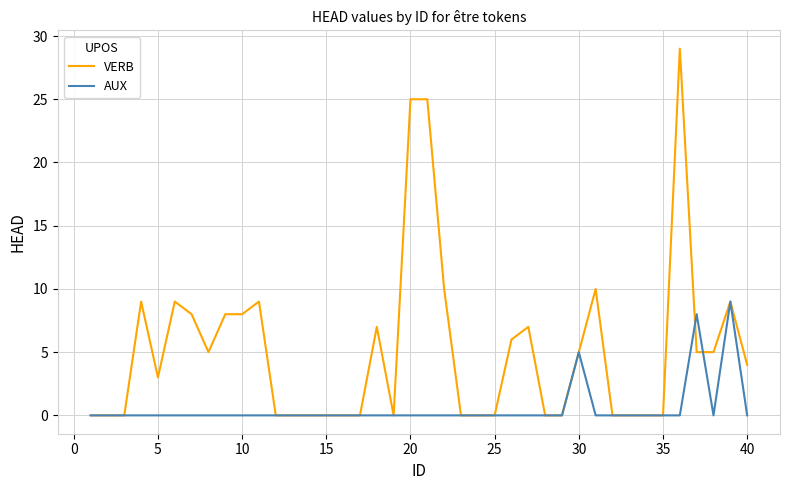

List the series in order of their overall mean, highest first.

VERB, AUX